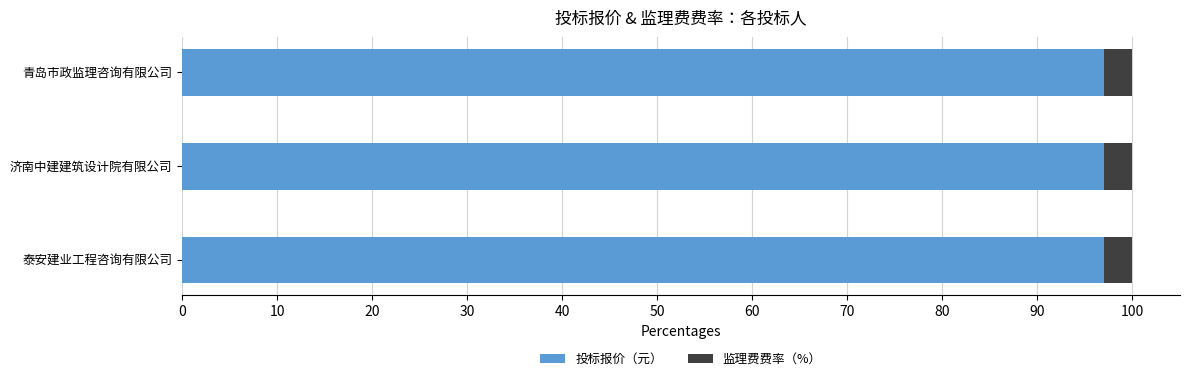

What is the lowest value of the 投标报价（元） series?

97.0